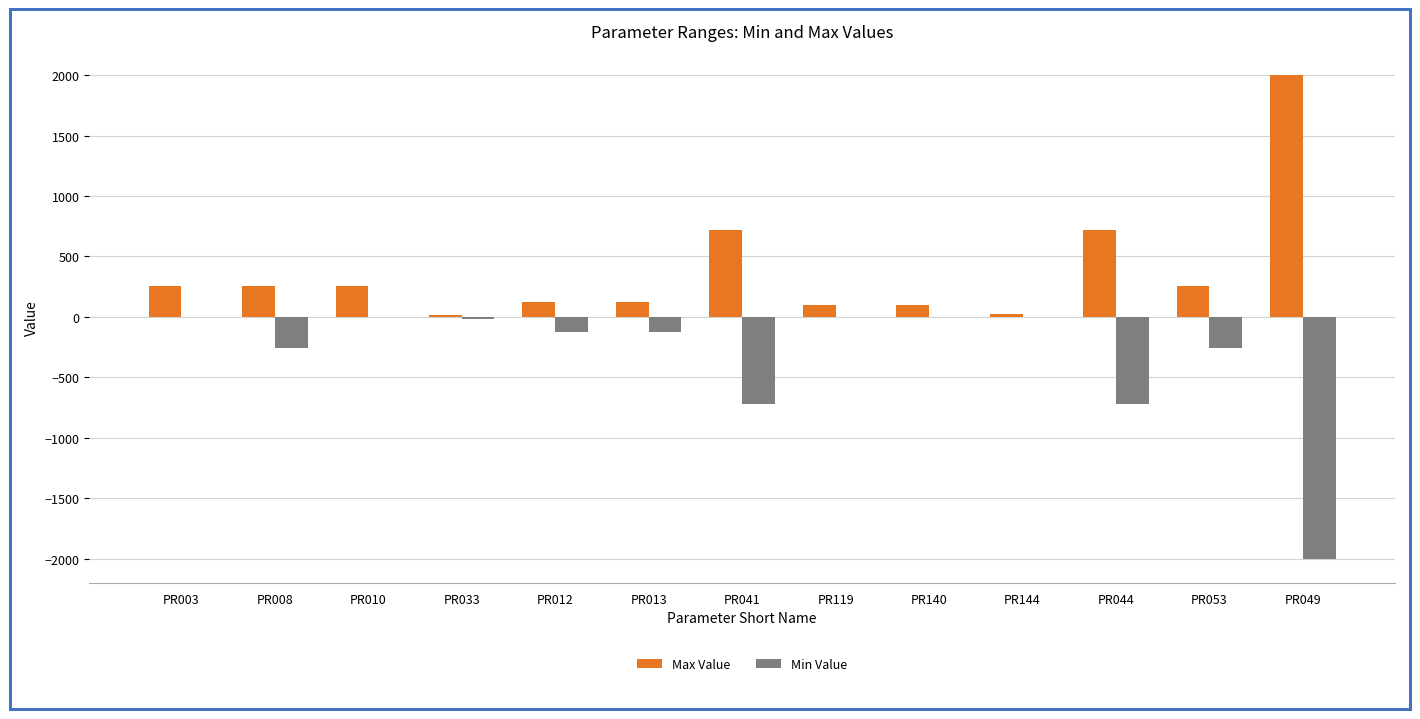

The Min Value series shows 1262 at PR140. True or false?

False